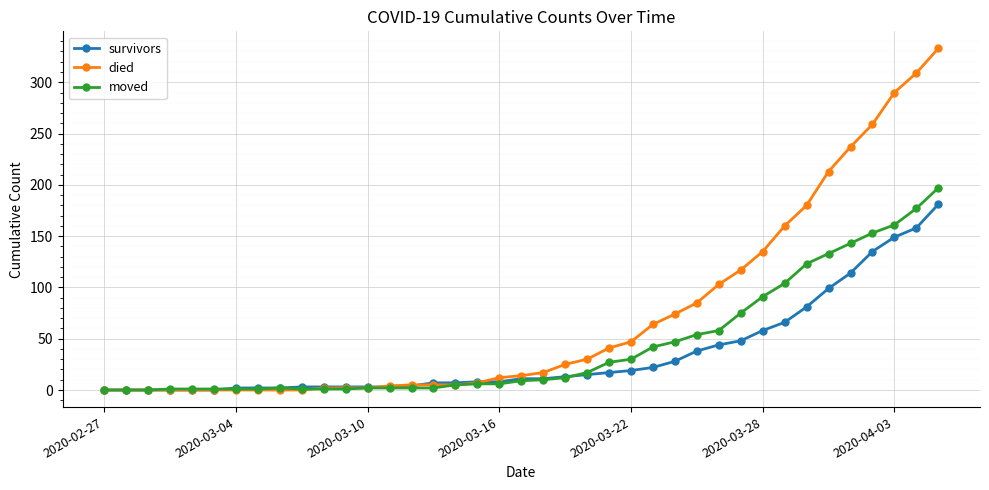

What is the highest value of the moved series?

197